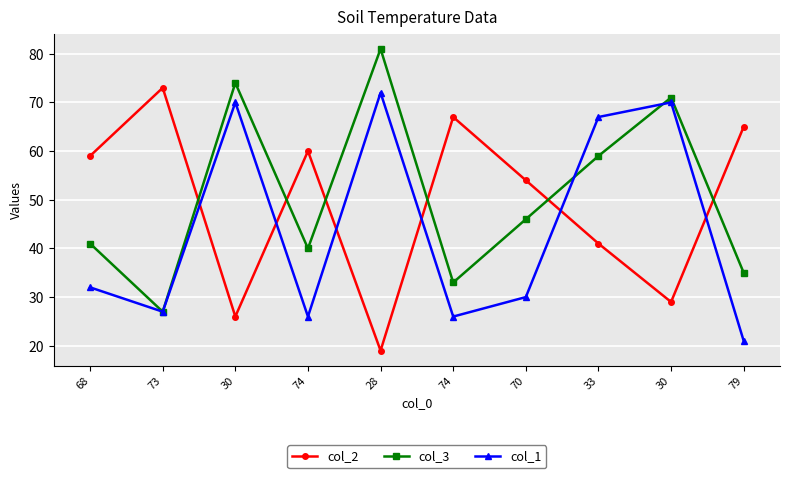

Count the number of data series in this chart.

3